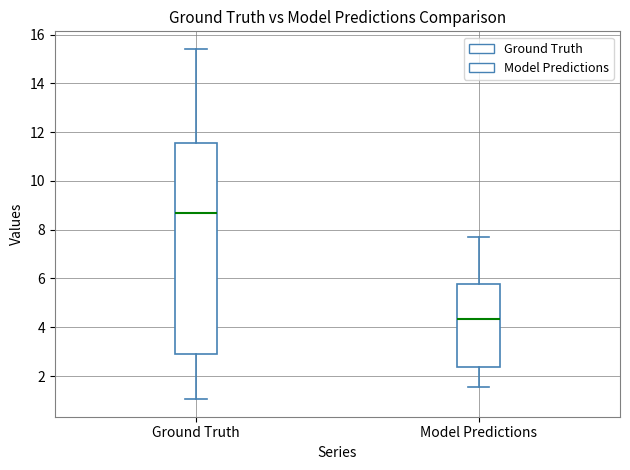

Reading left to right, read every box against the y-axis: the position of its median line, the range the box covers, and the ends of its whiskers. The values are not printed on the chart, so give them approximately, as read against the axis.

Ground Truth: median 8.6, box 3.0 to 11.6, whiskers 1.0 to 15.4
Model Predictions: median 4.4, box 2.4 to 5.8, whiskers 1.6 to 7.8